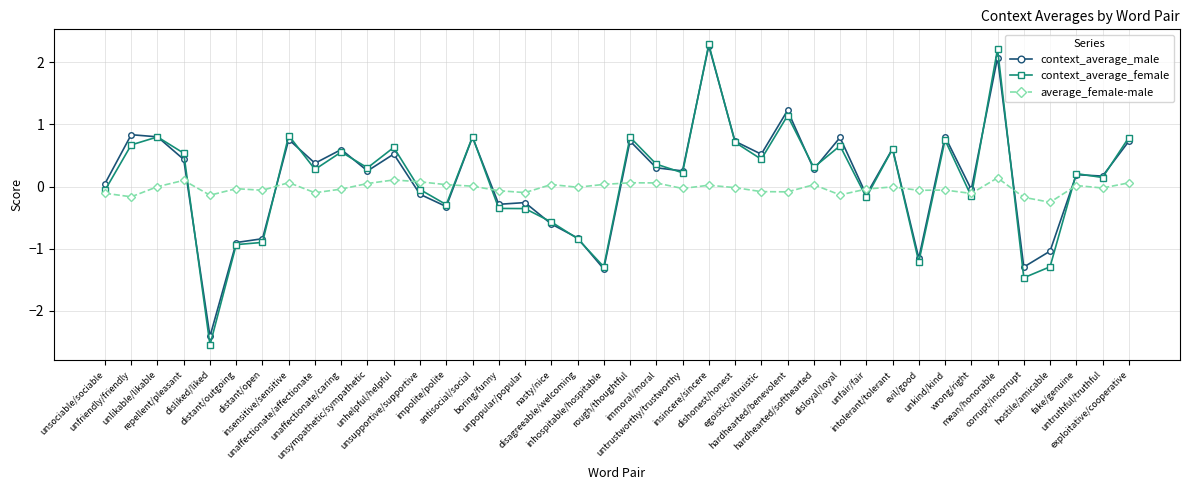

What are all the series names shown in the legend?

context_average_male, context_average_female, average_female-male